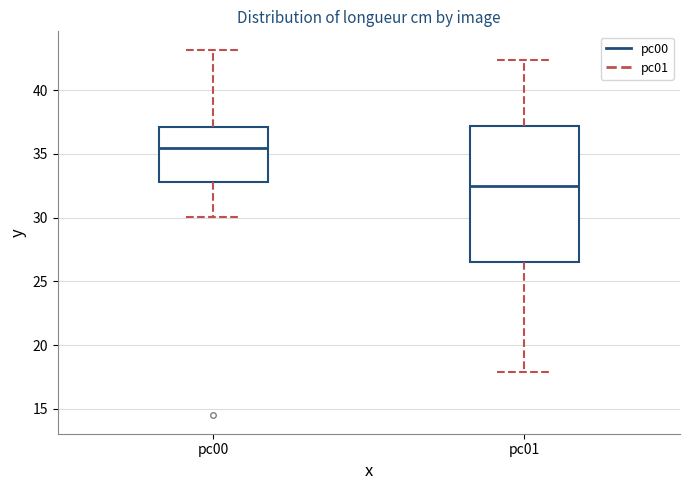

Which box has the highest median line?

pc00